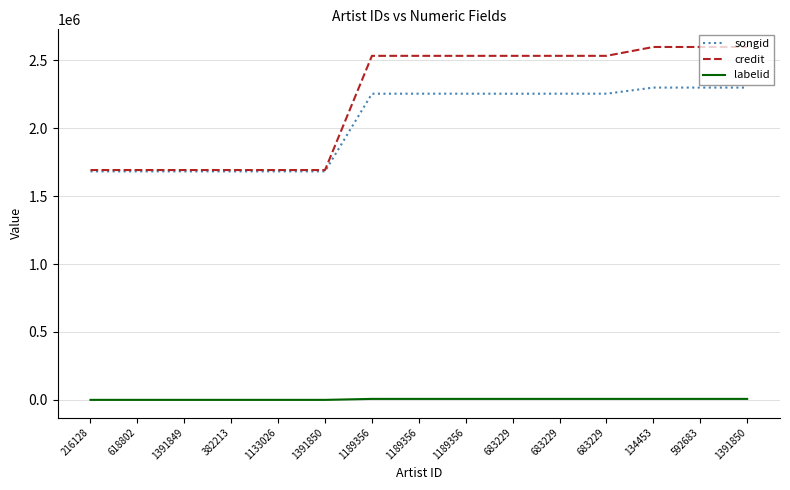

Does the chart have visible grid lines?

Yes